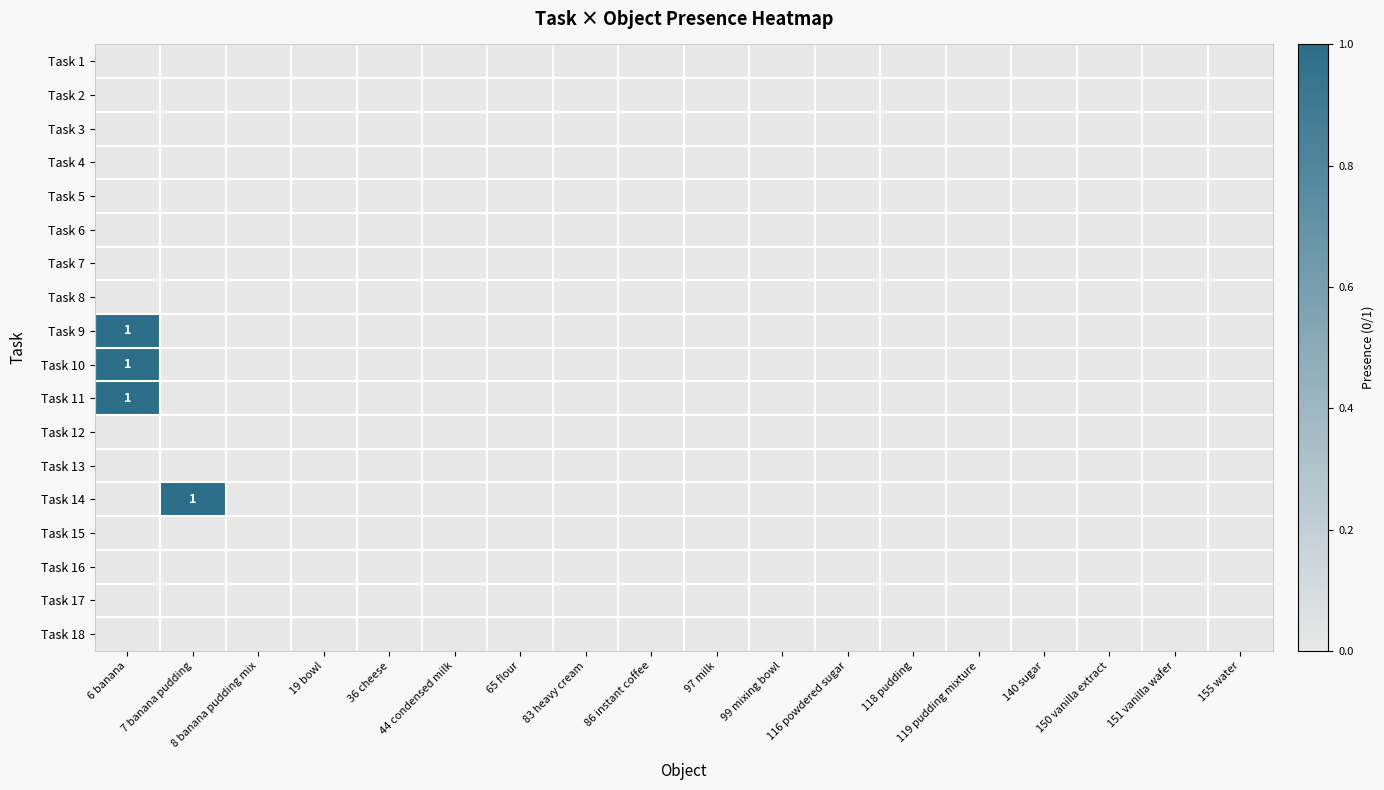

At which category is the sum across all series the highest?

6 banana